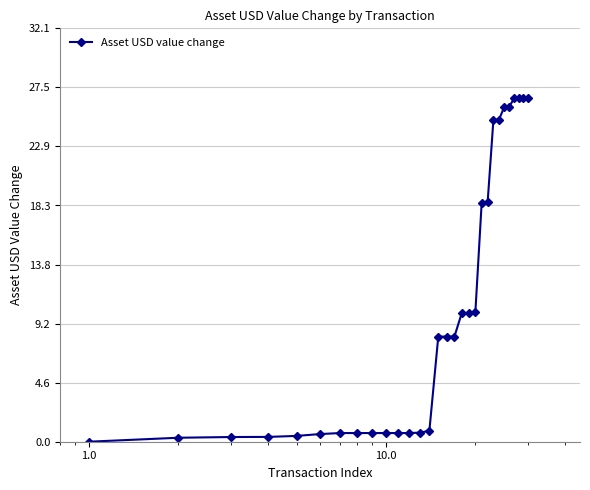

What is the value of the 15th point from the left?

8.2